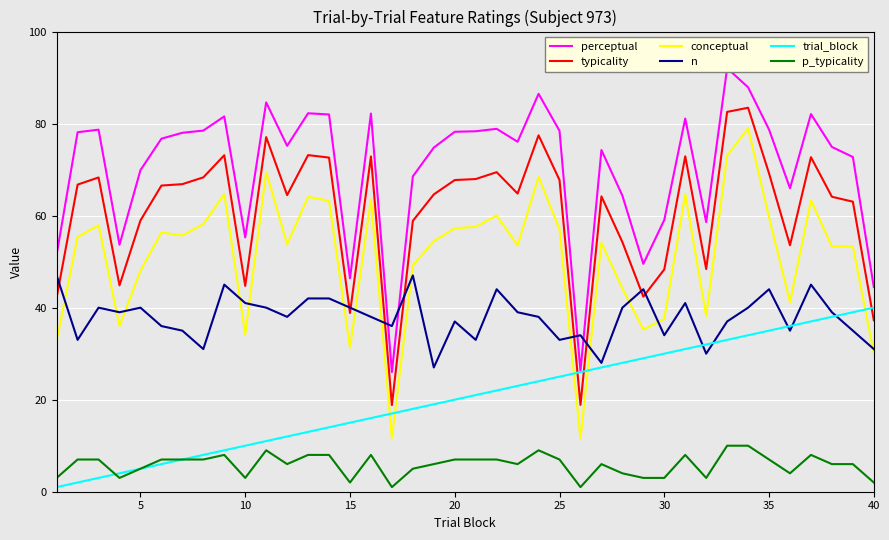

What is the minimum value for typicality?

18.8